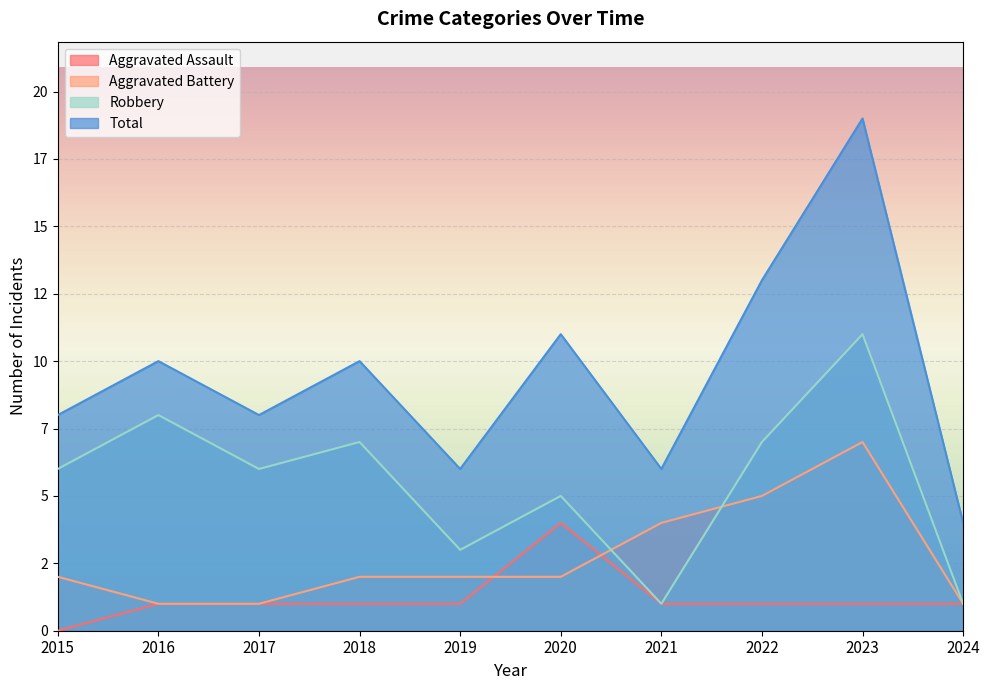

Rank the series at 2018 from lowest to highest value.

Aggravated Assault, Aggravated Battery, Robbery, Total